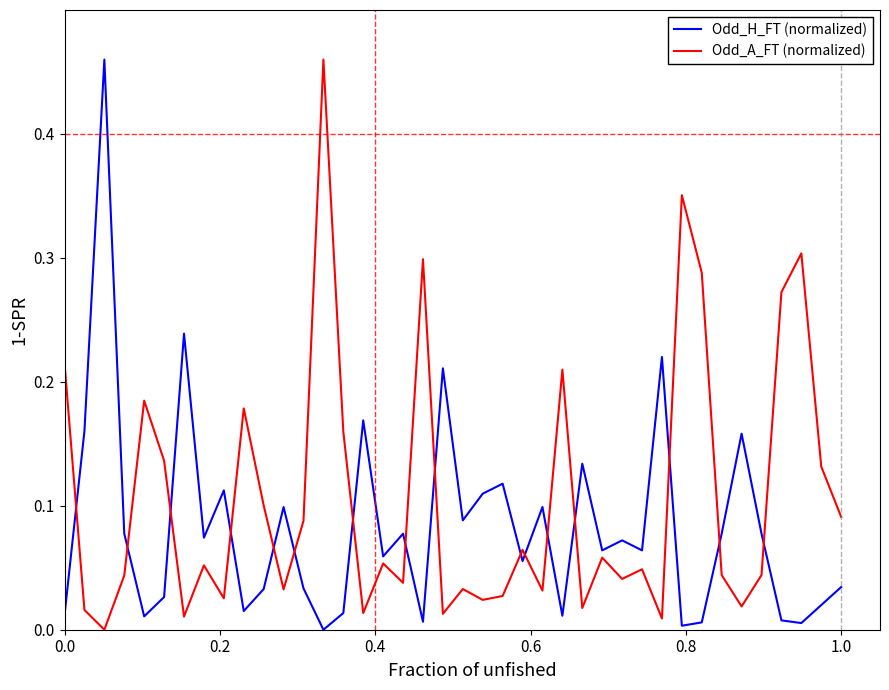

After their last crossing, which series has the higher values: Odd_H_FT (normalized) or Odd_A_FT (normalized)?

Odd_A_FT (normalized)